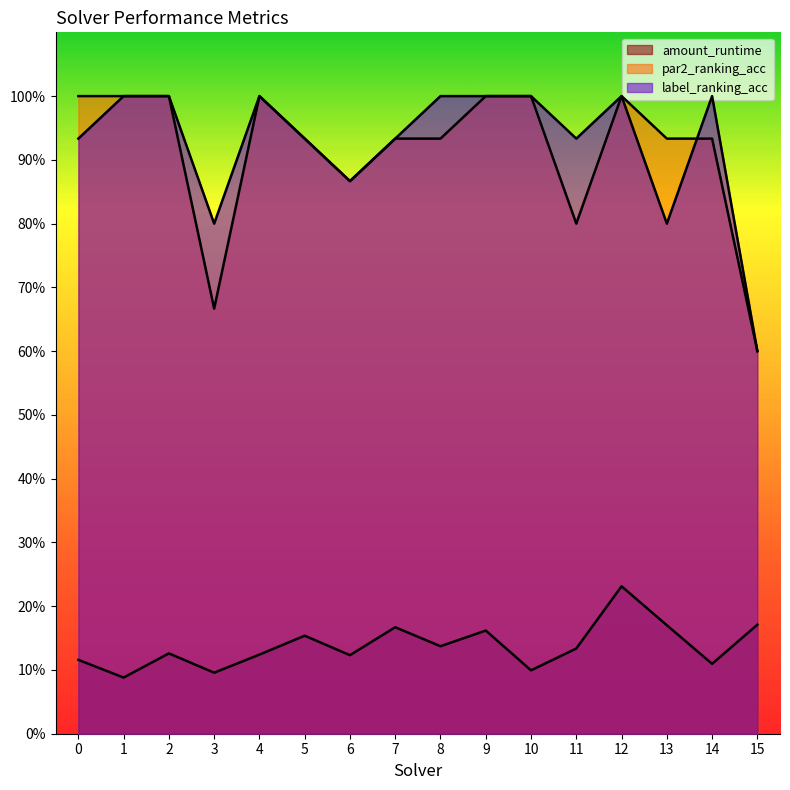

Where is the first local minimum for amount_runtime?

1